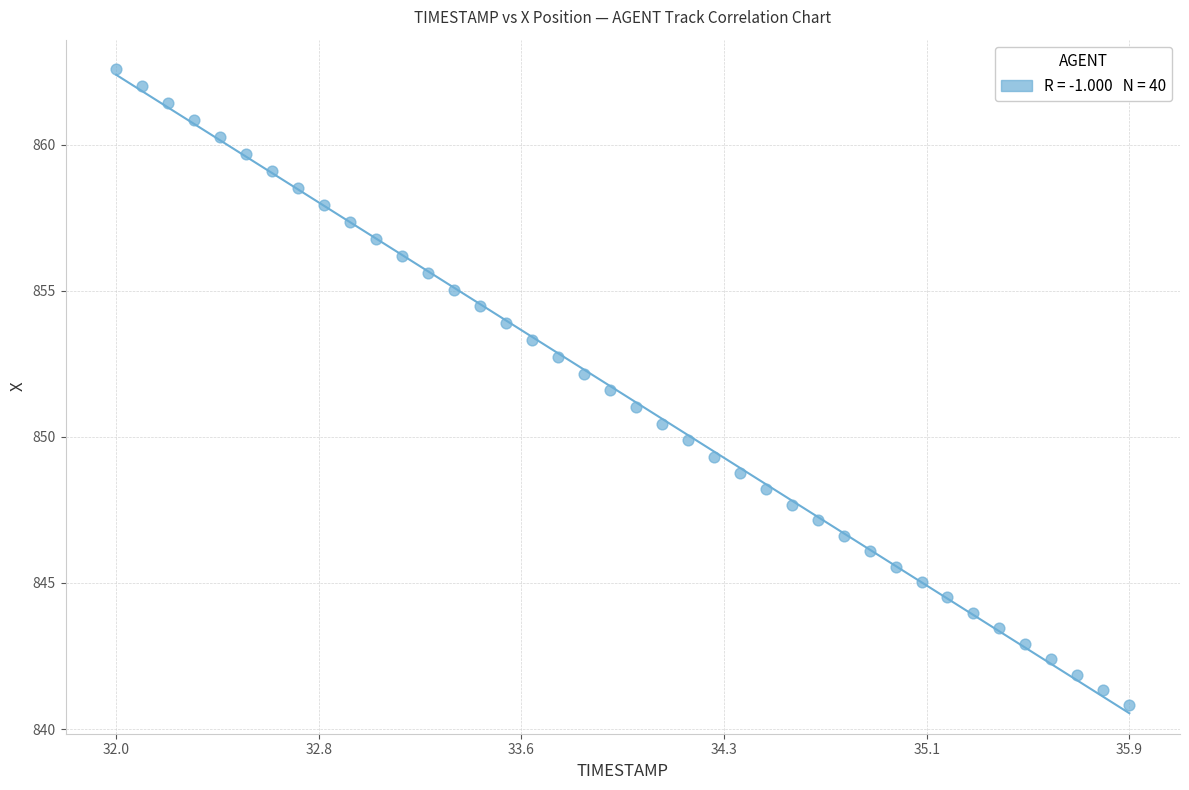

What is the range of Y values (max minus min)?

21.8